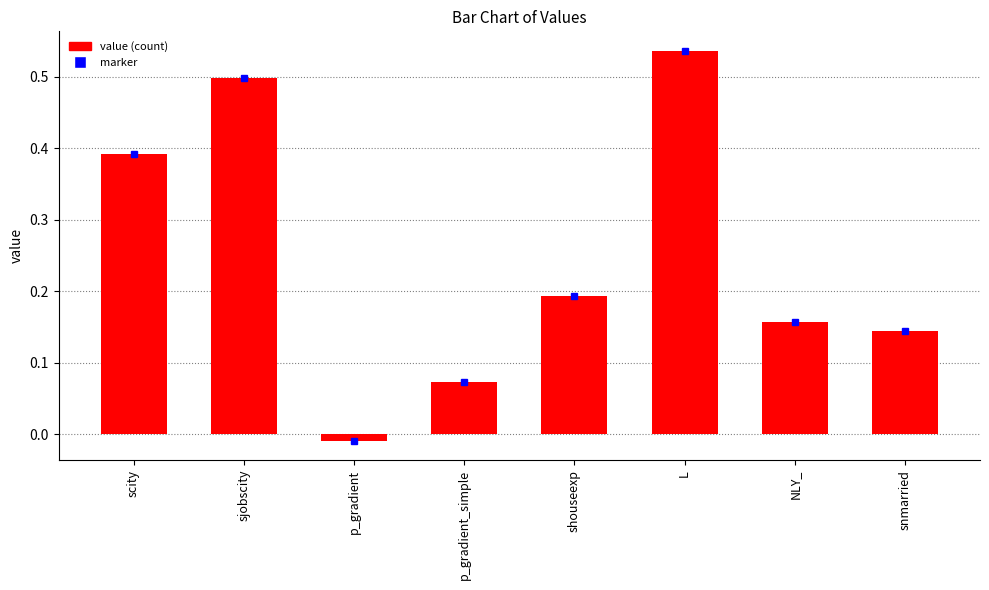

The chart shows a value of 0.3 at shouseexp. True or false?

False